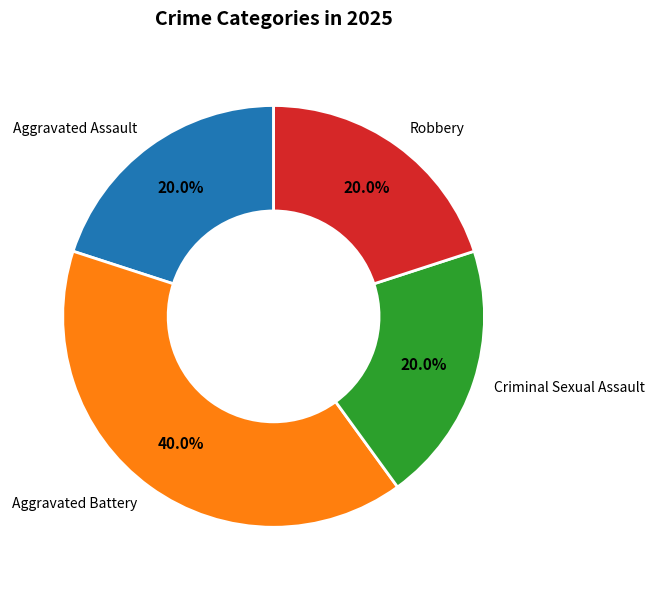

True or false: Aggravated Battery accounts for 32% of the total.

False